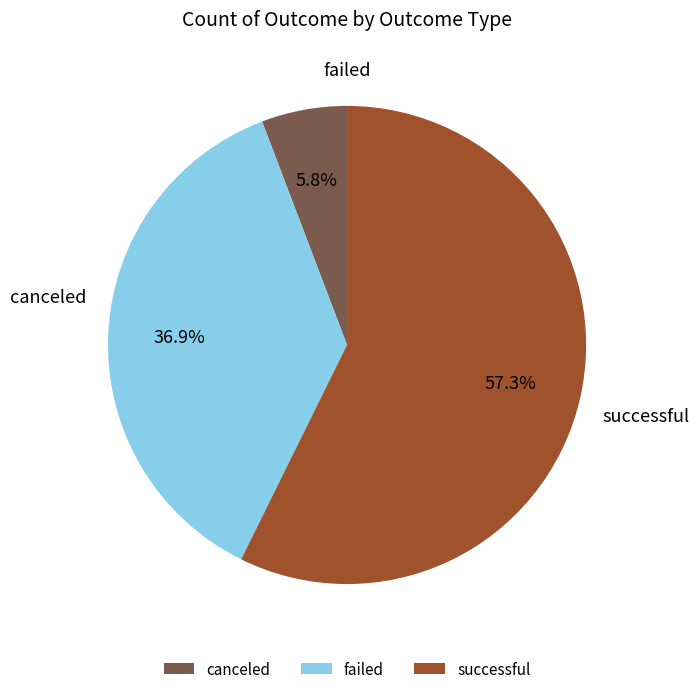

How many slices are in this pie chart?

3